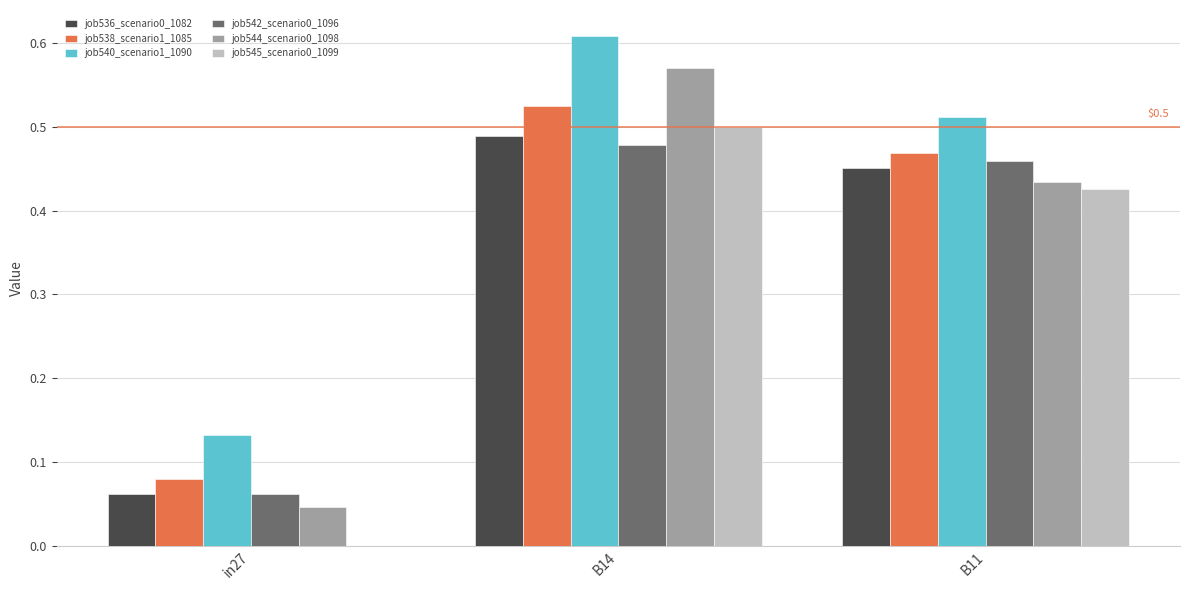

At which category is the sum across all series the highest?

B14